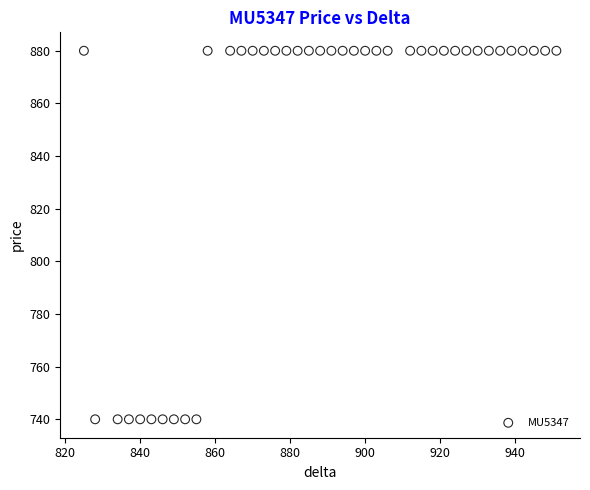

What is the range of X values (max minus min)?

126